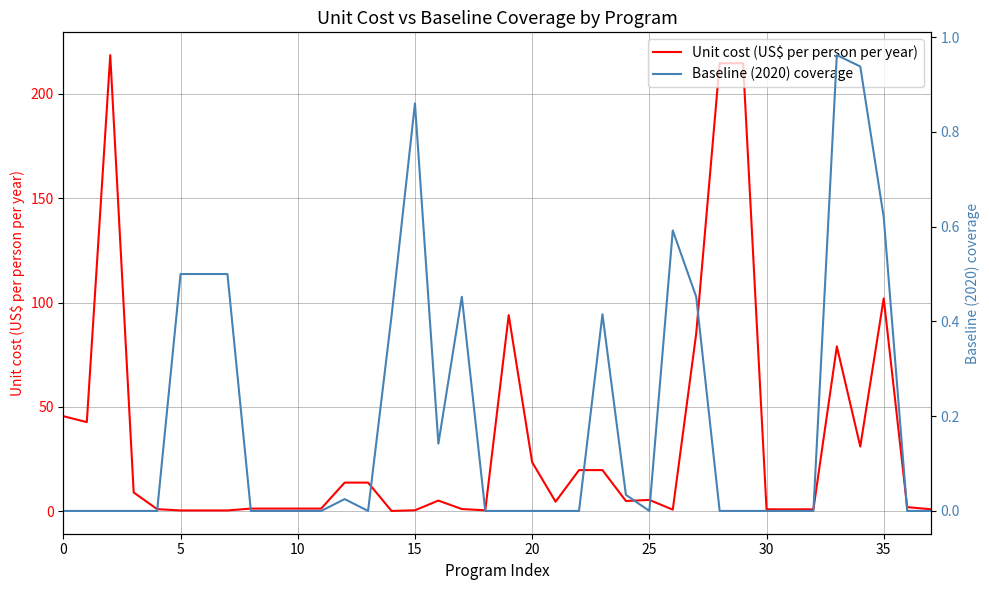

In Baseline (2020) coverage, how many points are lower than both neighbors (excluding endpoints)?

3